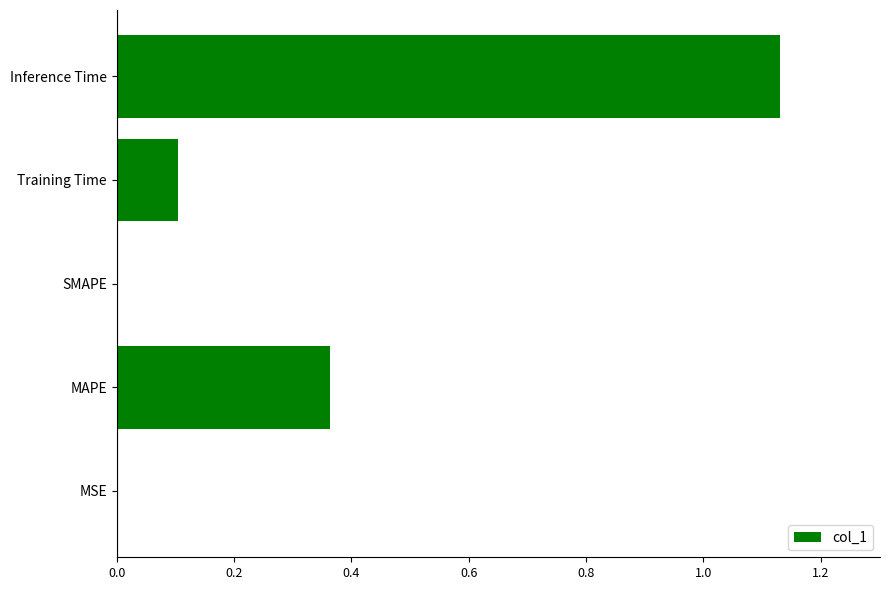

Is it true that the value at SMAPE is 0.0?

True